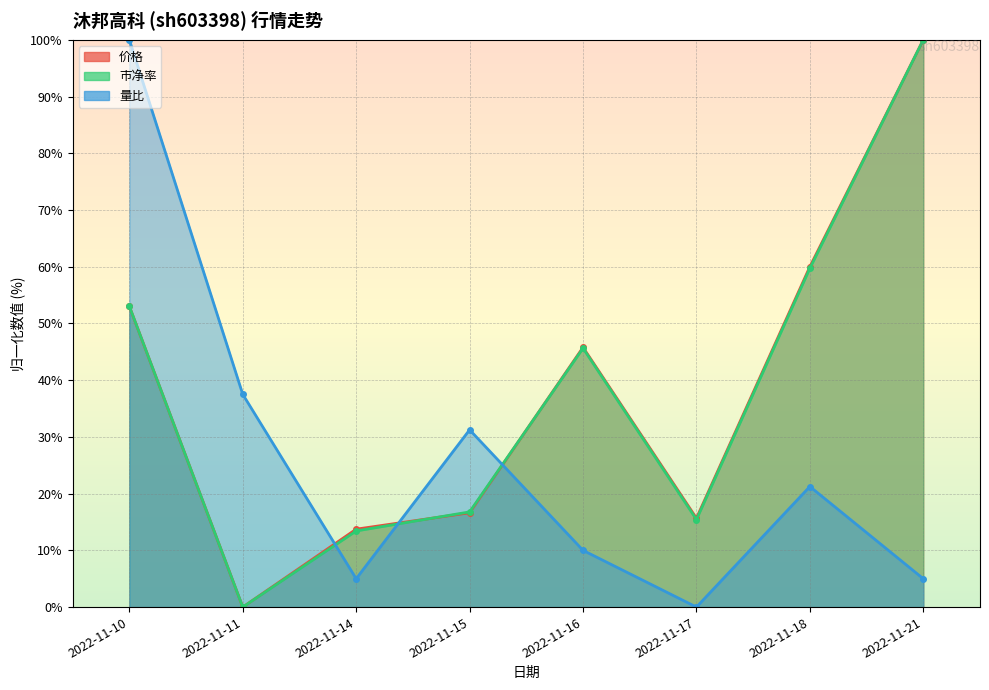

Reading left to right, extract all data points from this chart.

价格: 2022-11-10=53.0	2022-11-11=0.0	2022-11-14=13.7	2022-11-15=16.6	2022-11-16=45.8	2022-11-17=15.7	2022-11-18=60.0	2022-11-21=100.0
市净率: 2022-11-10=53.0	2022-11-11=0.0	2022-11-14=13.4	2022-11-15=16.8	2022-11-16=45.6	2022-11-17=15.4	2022-11-18=59.7	2022-11-21=100.0
量比: 2022-11-10=100.0	2022-11-11=37.5	2022-11-14=5.0	2022-11-15=31.2	2022-11-16=10.0	2022-11-17=0.0	2022-11-18=21.2	2022-11-21=5.0